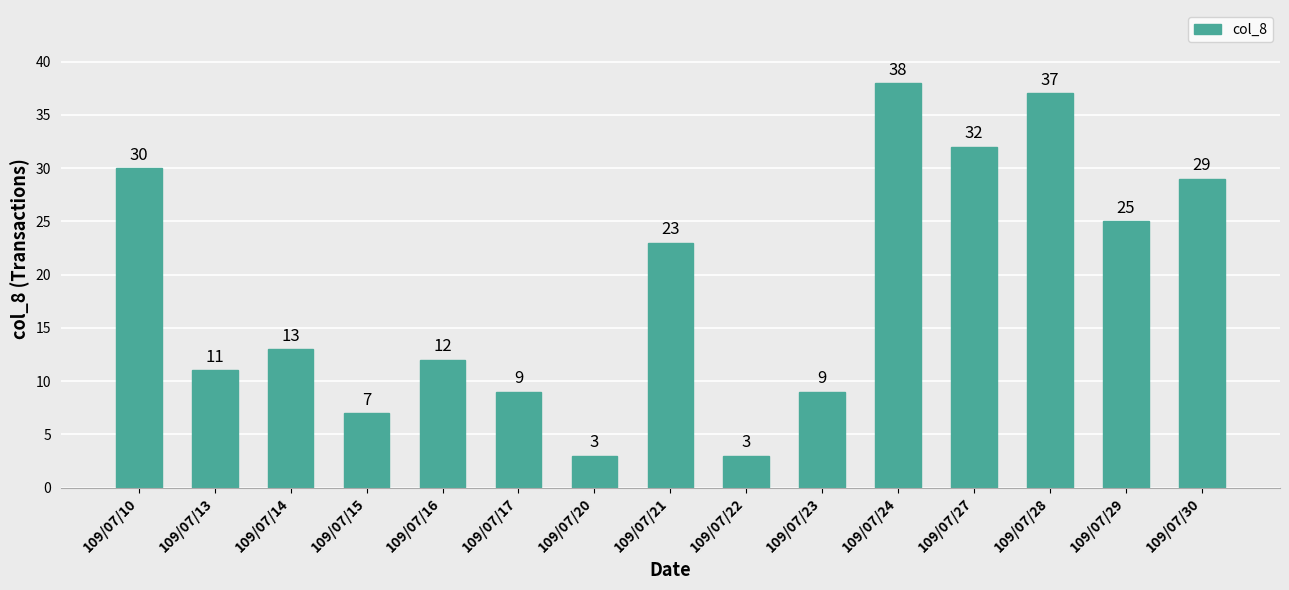

Reading left to right, extract all data points from this chart.

30	11	13	7	12	9	3	23	3	9	38	32	37	25	29